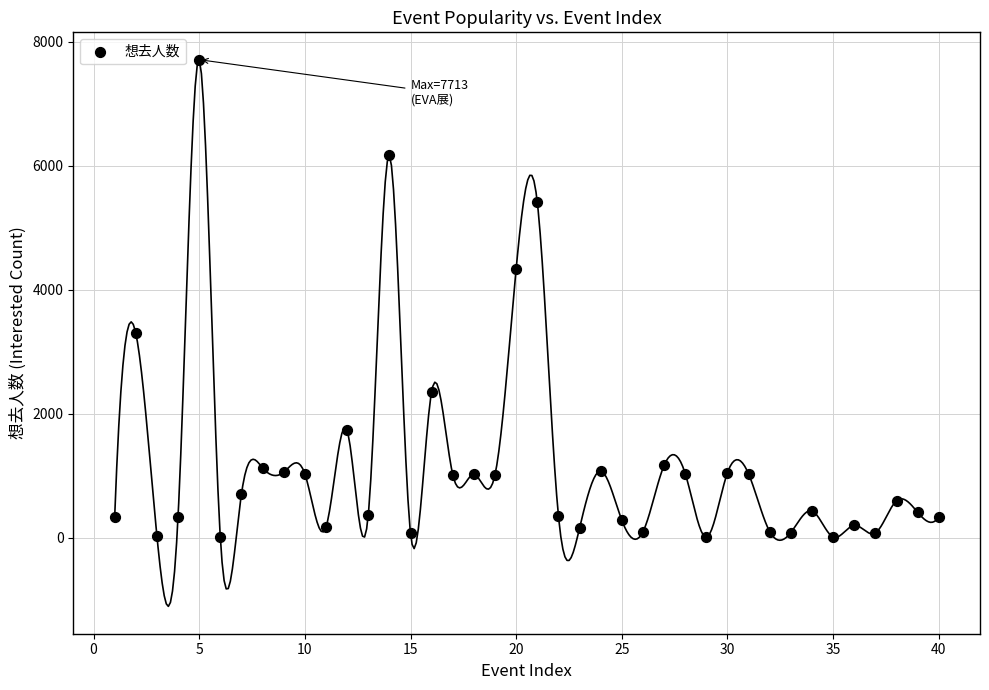

What is the range of X values (max minus min)?

39